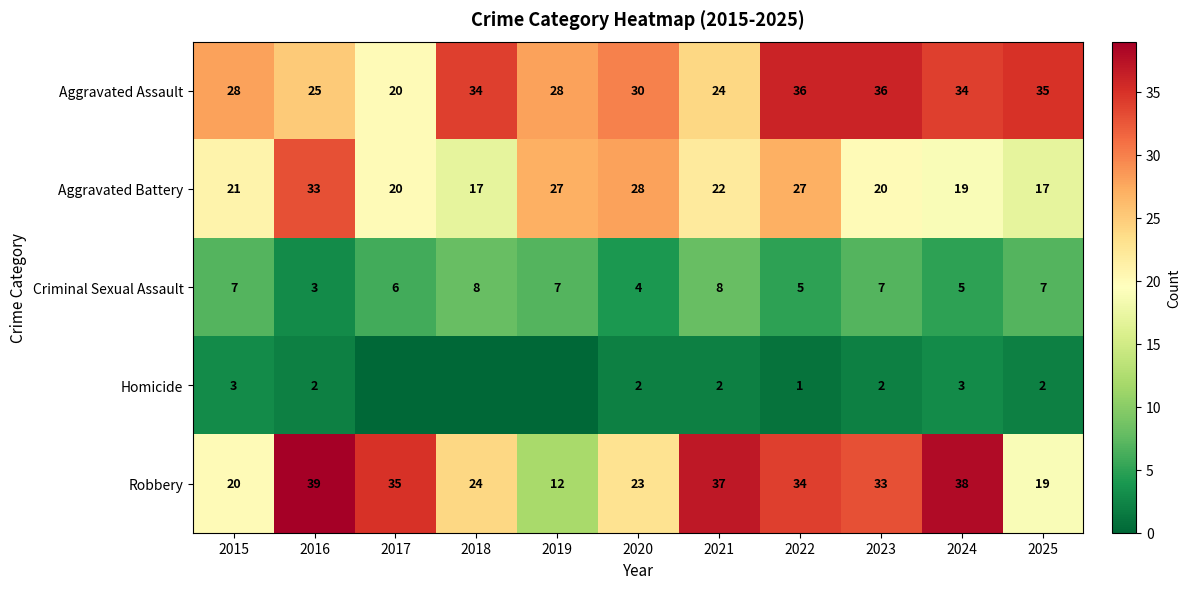

What is the difference between the highest and lowest values at 2025?

33